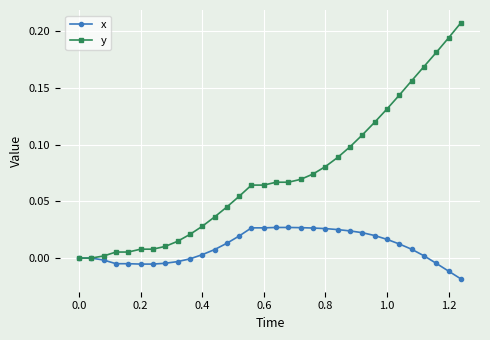

List the series in order of their overall mean, lowest first.

x, y